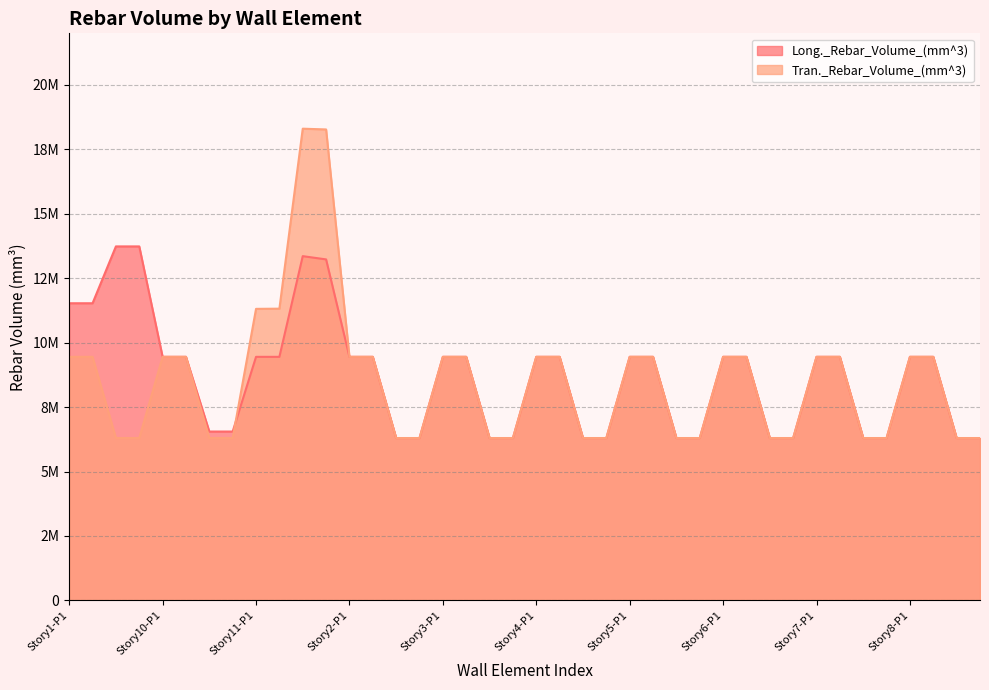

How many data points in Tran._Rebar_Volume_(mm^3) are less than 9450000?

18